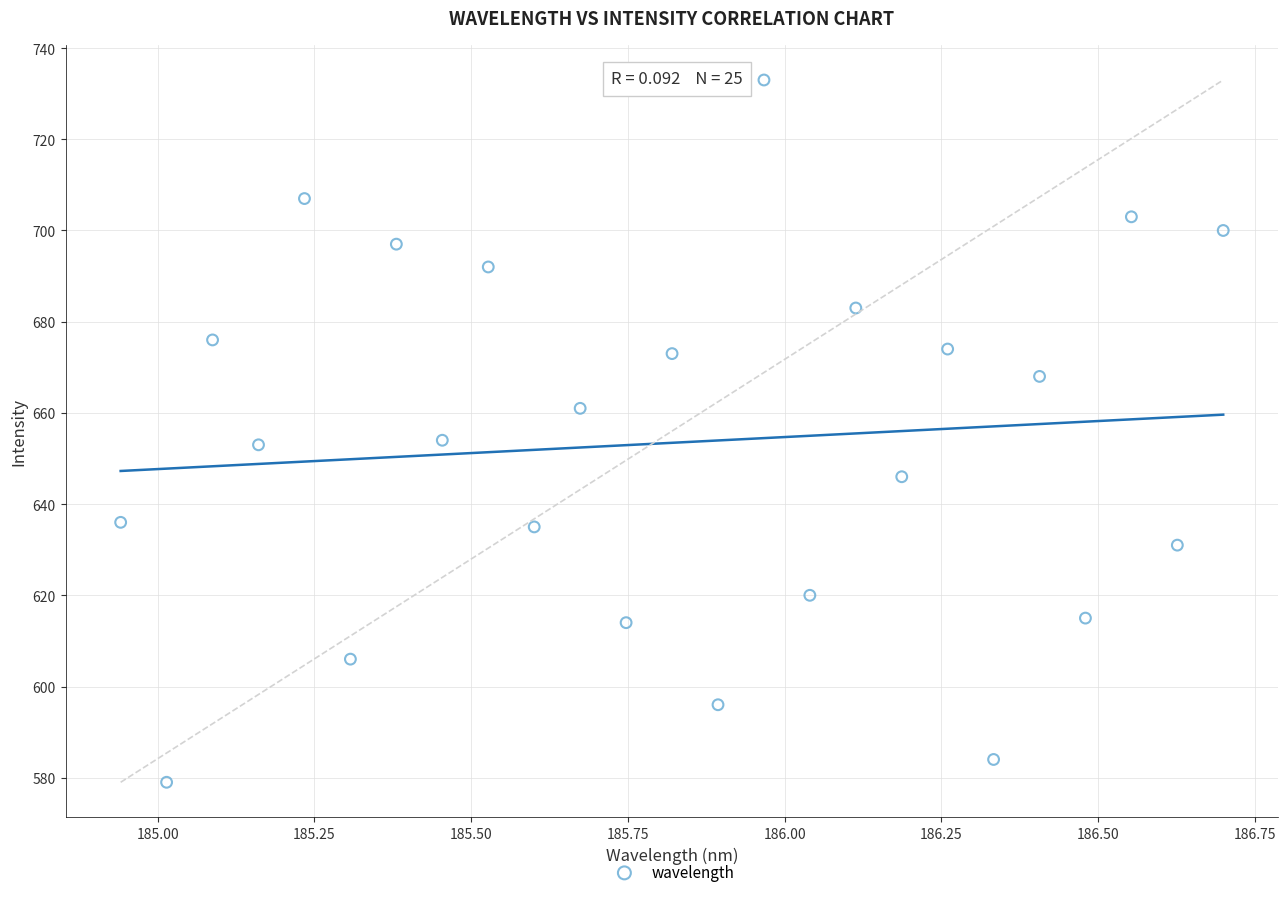

What is the range of Y values (max minus min)?

154